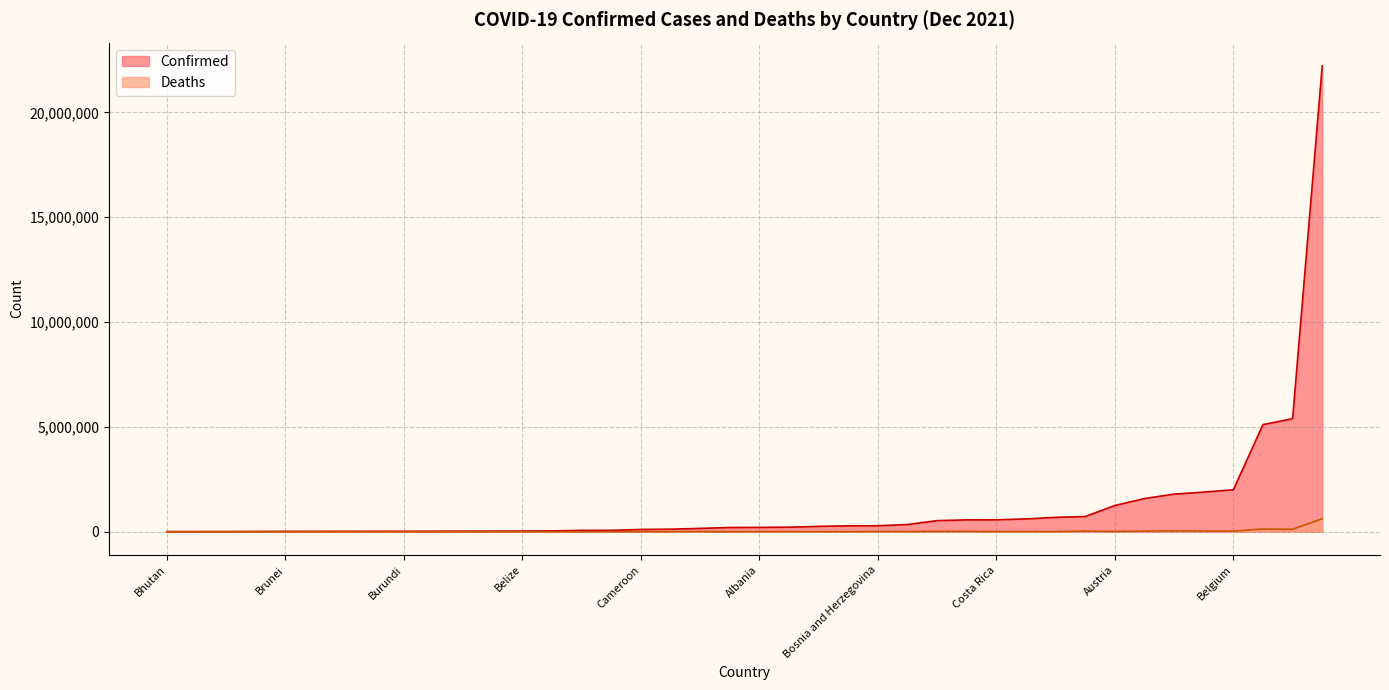

What is the greatest value displayed?

22213762